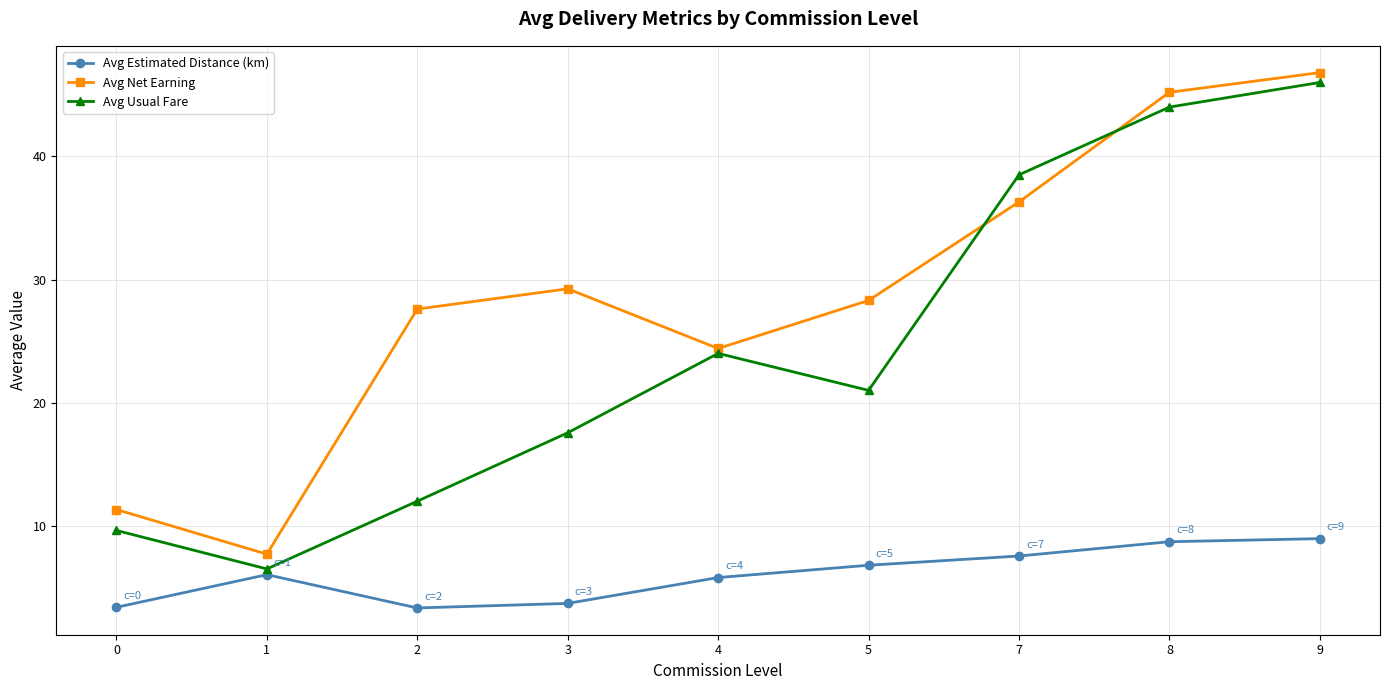

What is the difference between the maximum and minimum values in the Avg Net Earning series?

39.1